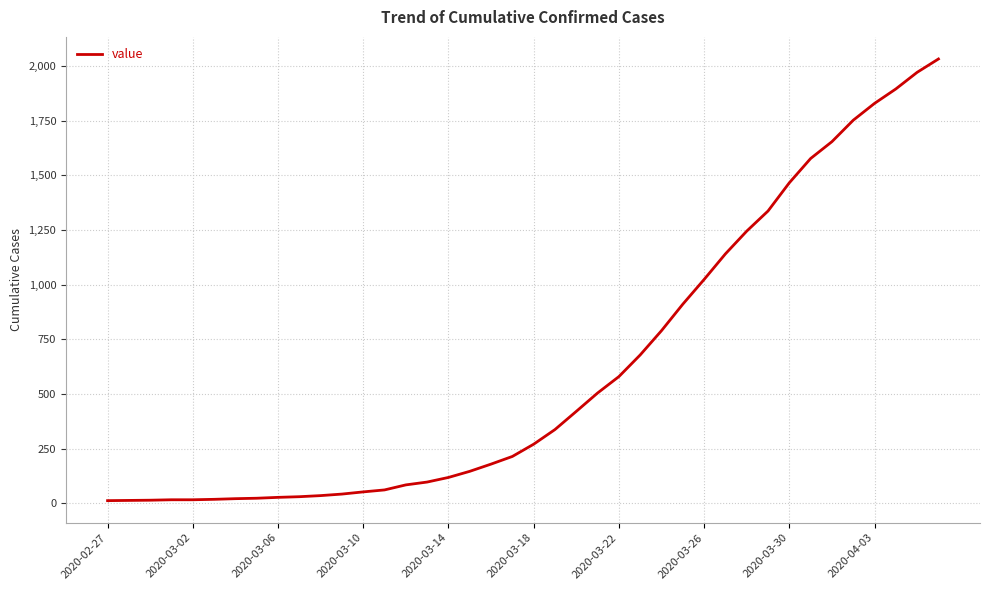

What is the difference between the maximum and minimum values?

2019